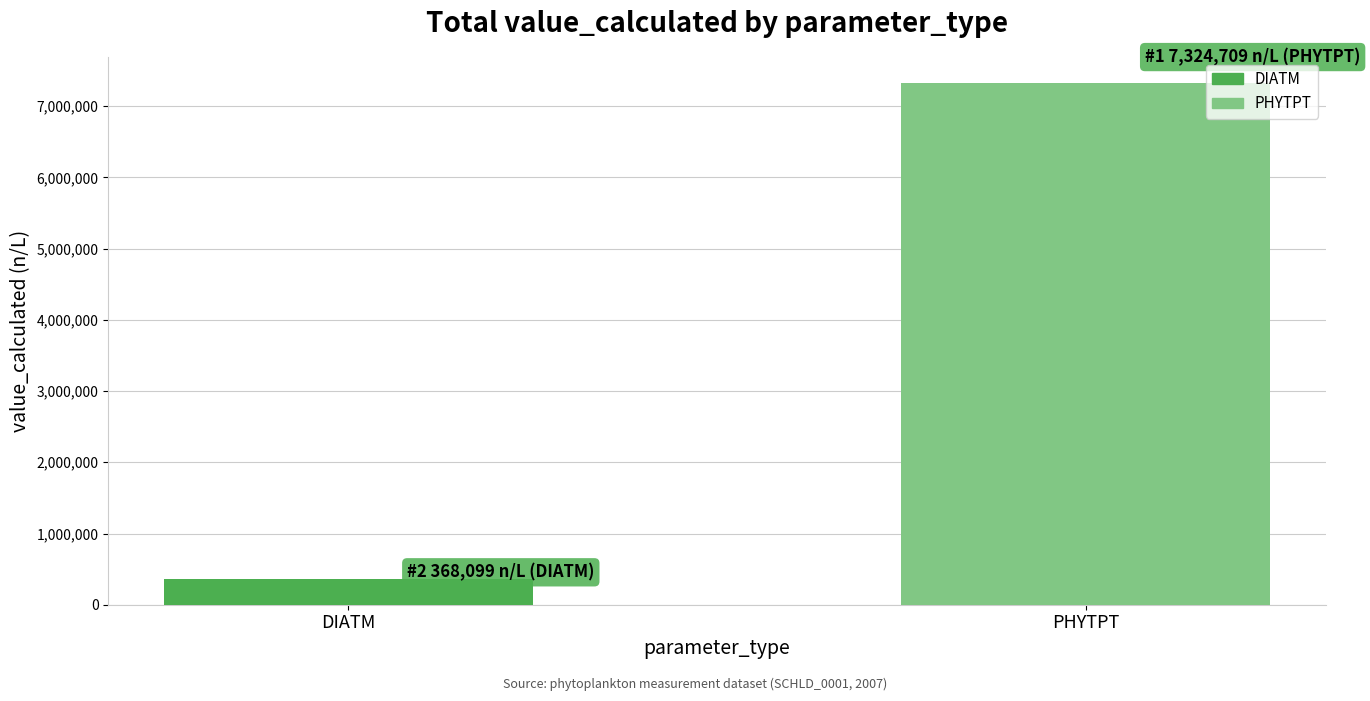

What is the change in value from DIATM to PHYTPT?

+6956610